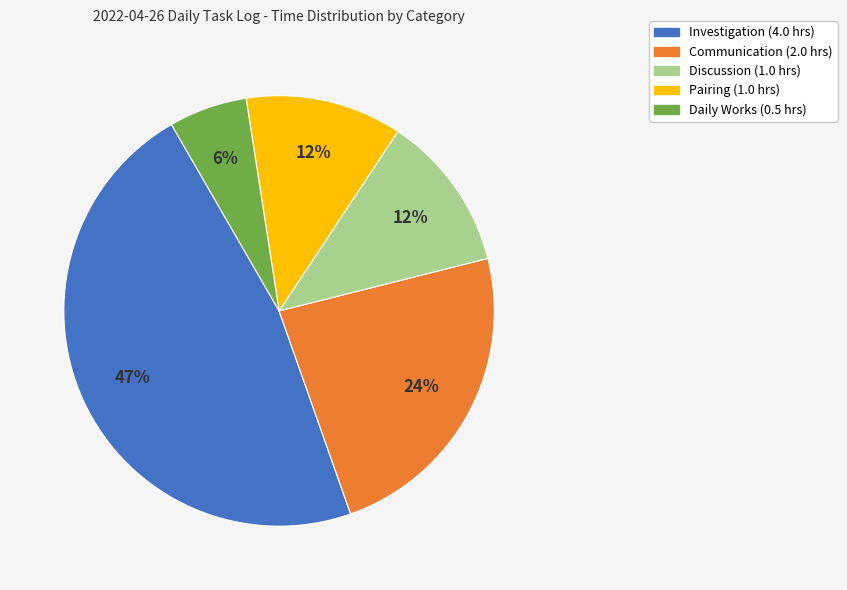

Is there a majority slice in this chart?

No